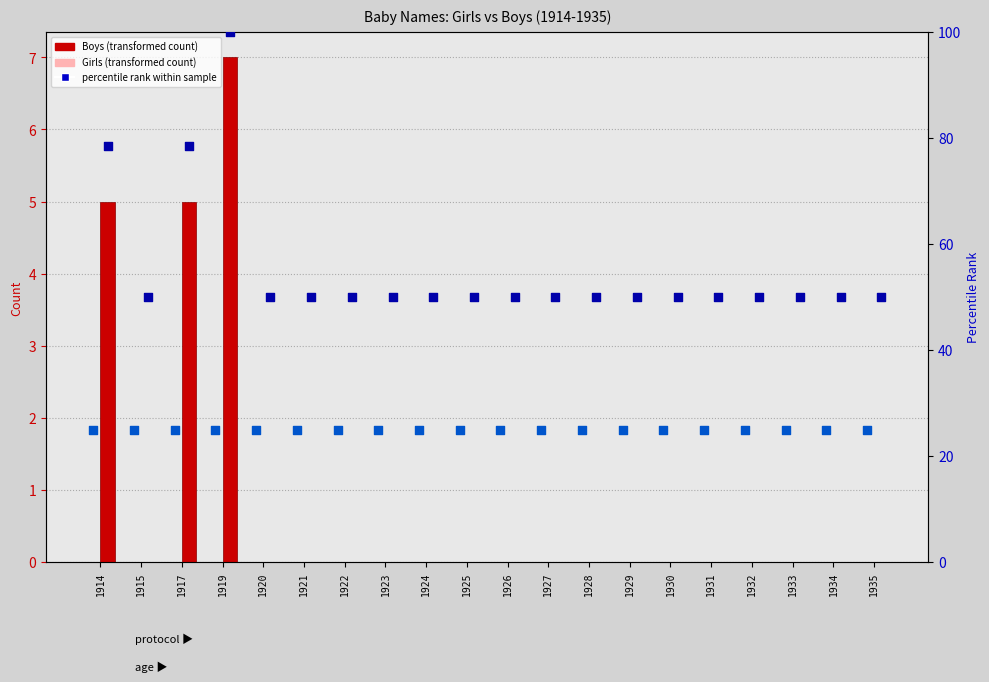

What is the total value across all series at 1914?

108.6